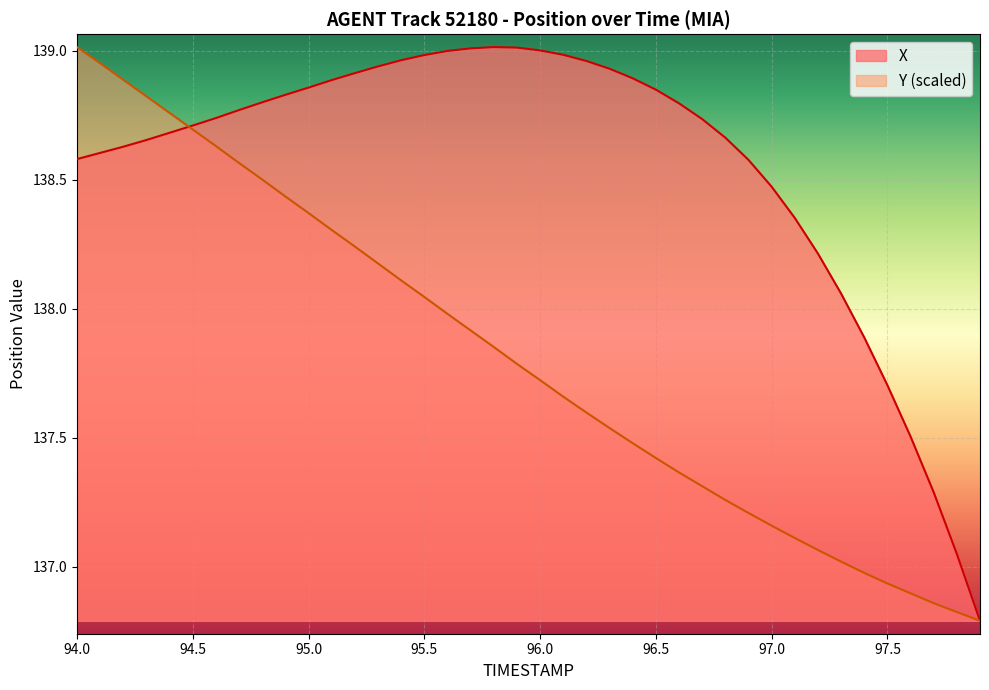

What is the difference between the highest and lowest values at 97.0?

1.3